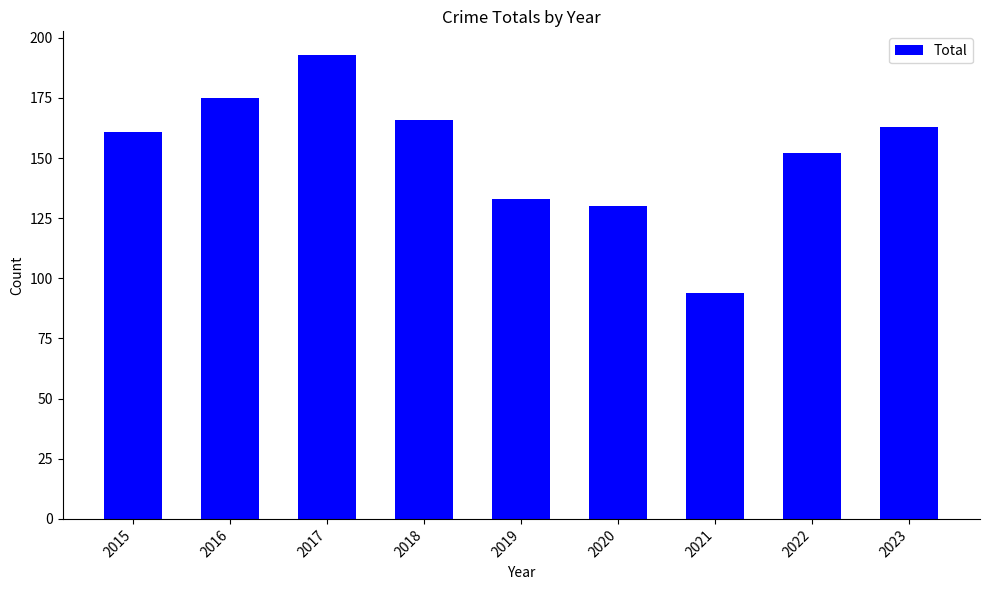

The value at 2022 is 76. True or false?

False